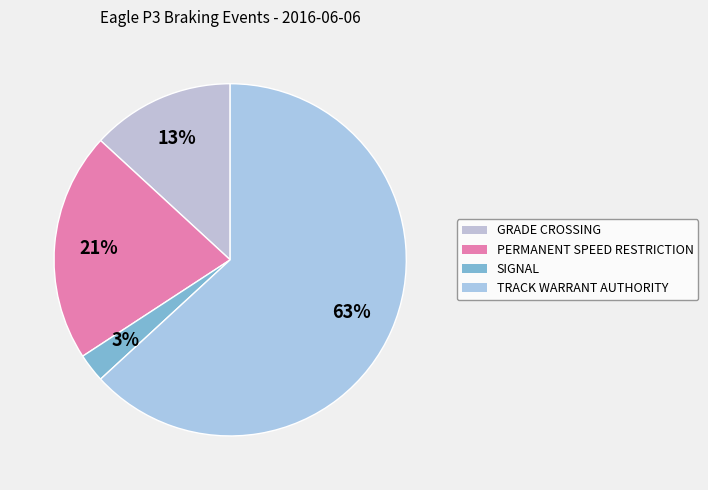

Count the number of slices in the pie.

4